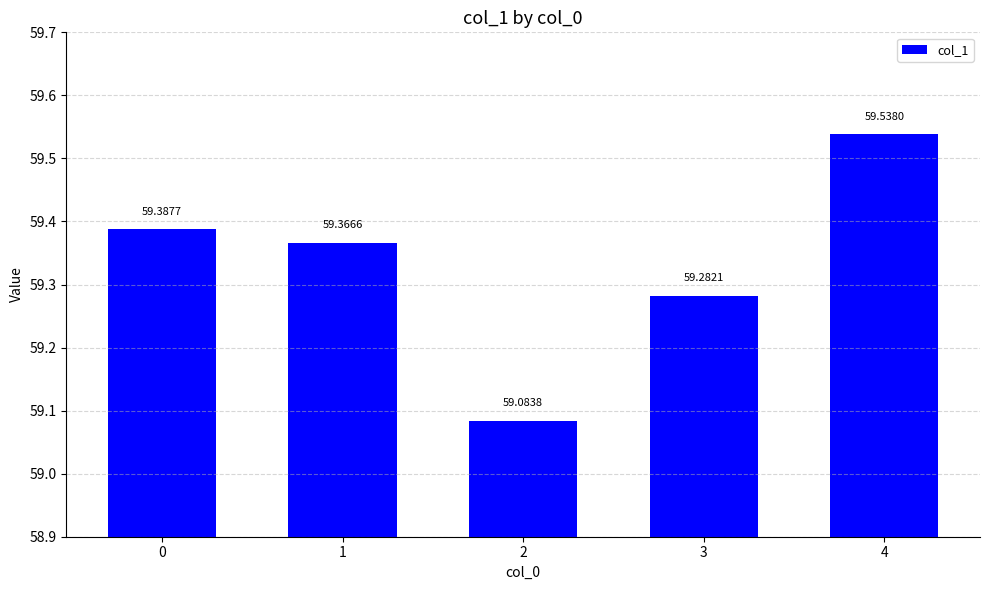

Reading right to left, what are all the values shown in this chart?

4=59.5	3=59.3	2=59.1	1=59.4	0=59.4